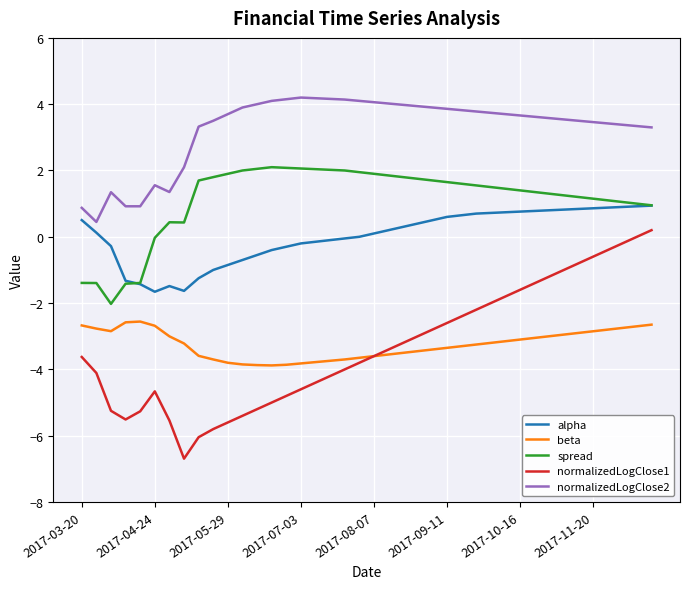

Which series has the widest spread of values?

normalizedLogClose1